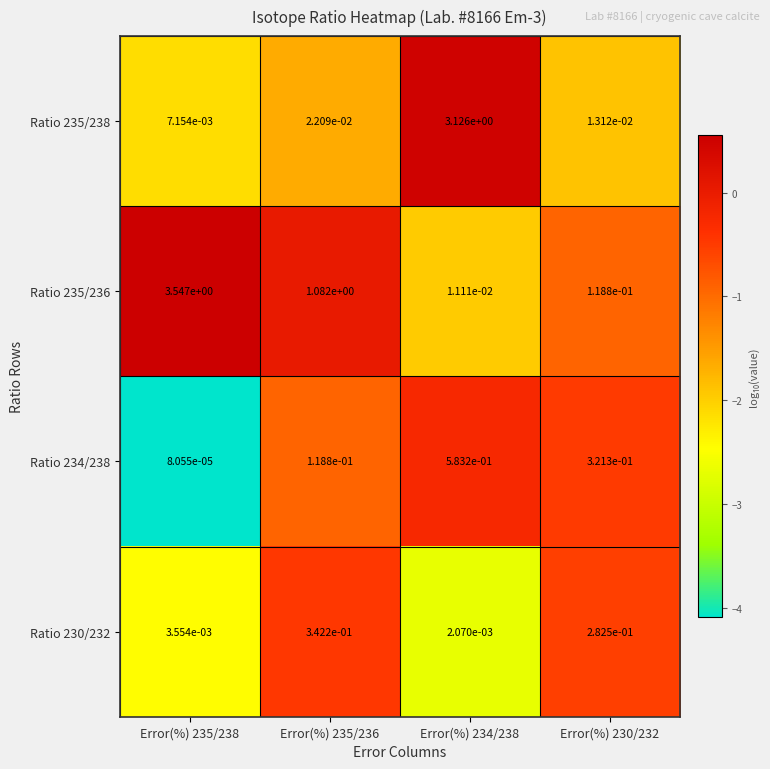

Rank the series at Error(%) 230/232 from lowest to highest value.

Ratio 235/238, Ratio 235/236, Ratio 230/232, Ratio 234/238